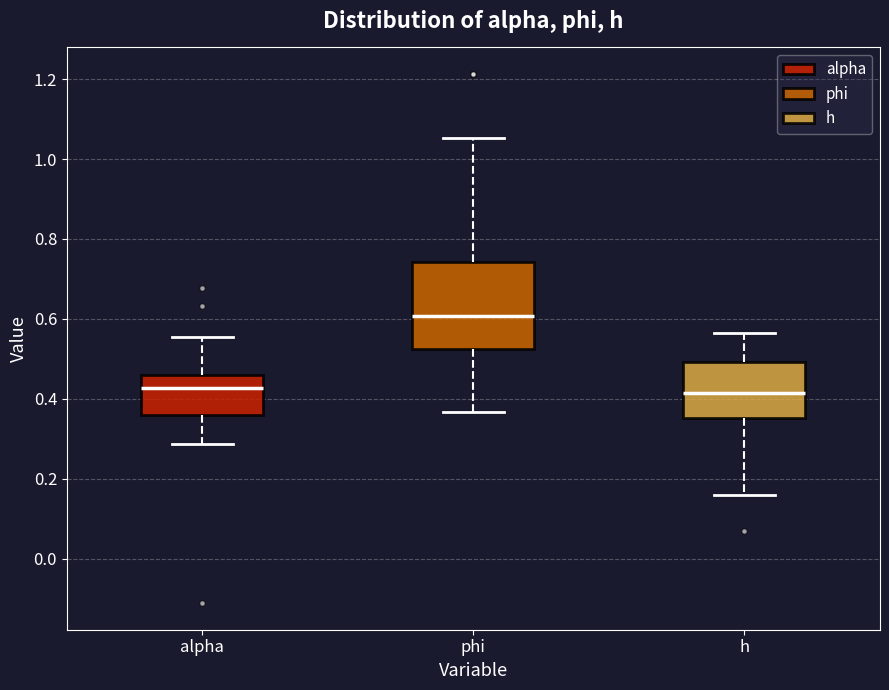

Reading left to right, transcribe this box plot: for each box, give where its median line is, the range the box spans, and where its two whiskers end, as read against the y-axis. The values are not printed on the chart, so give them approximately, as read against the axis.

alpha: median 0.42, box 0.36 to 0.46, whiskers 0.28 to 0.56
phi: median 0.60, box 0.52 to 0.74, whiskers 0.36 to 1.06
h: median 0.42, box 0.36 to 0.50, whiskers 0.16 to 0.56